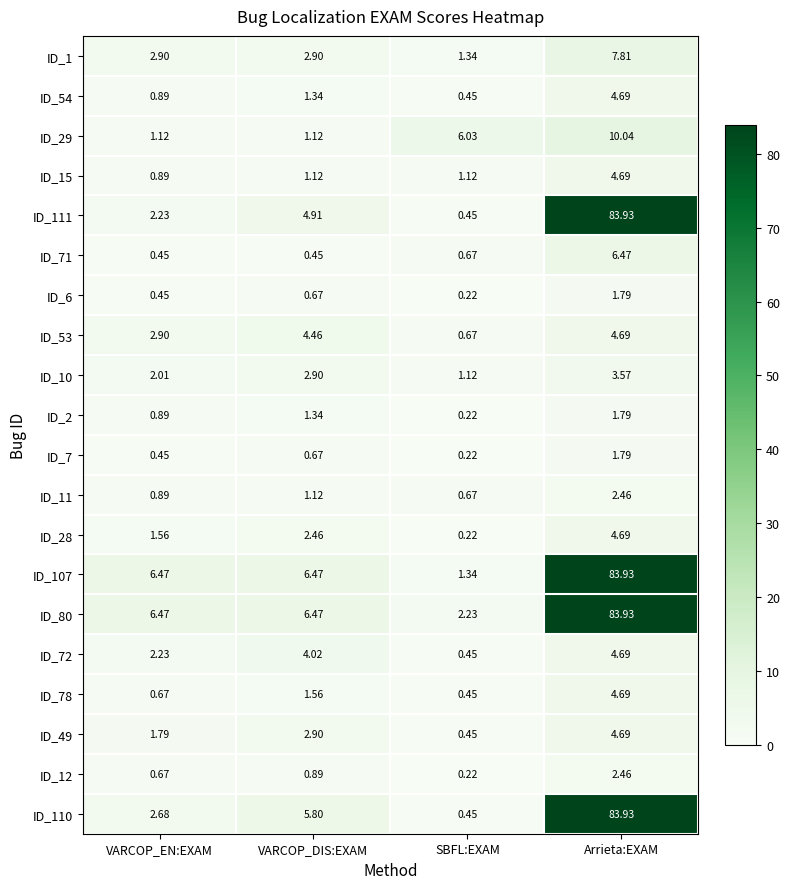

How many data points does each series have?

4